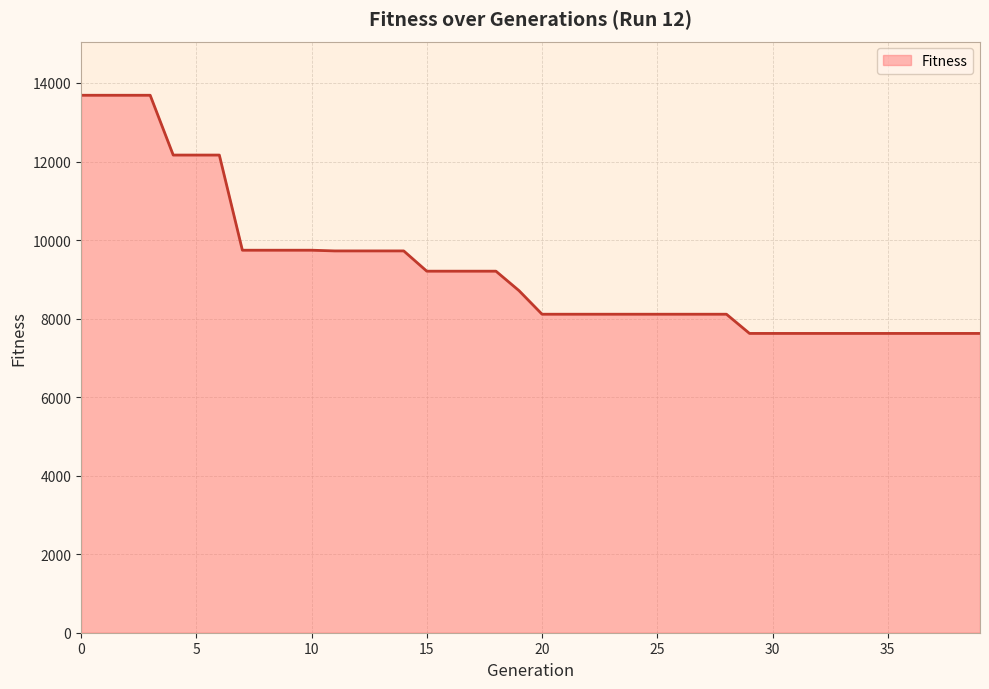

What is the difference between the maximum and minimum values?

6065